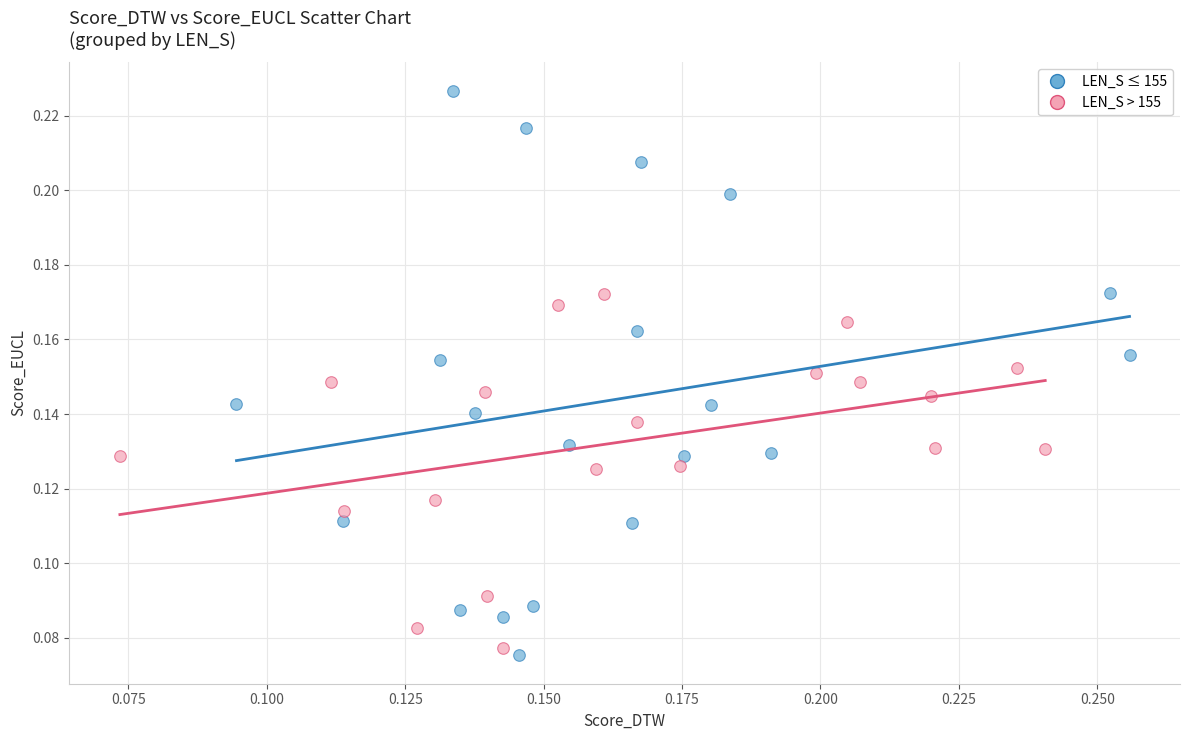

Which series contains the highest Y value?

LEN_S ≤ 155